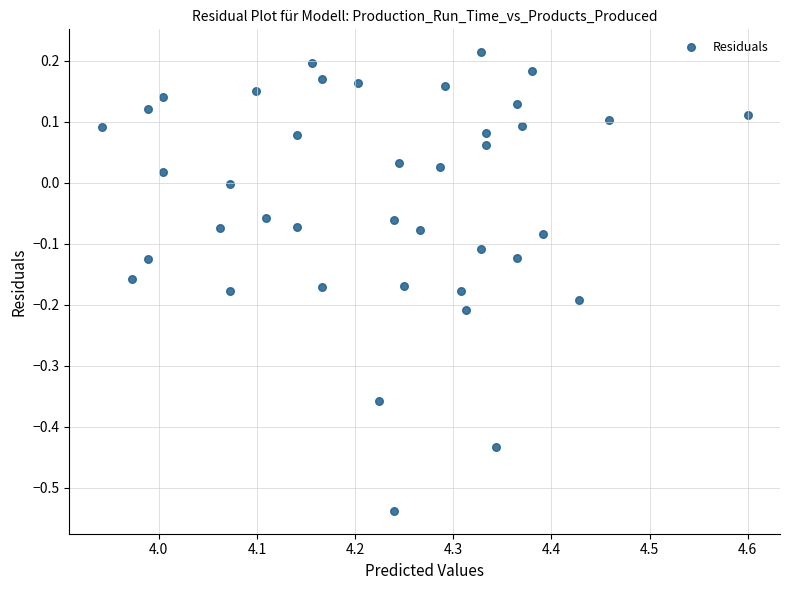

What is the range of Y values (max minus min)?

0.8